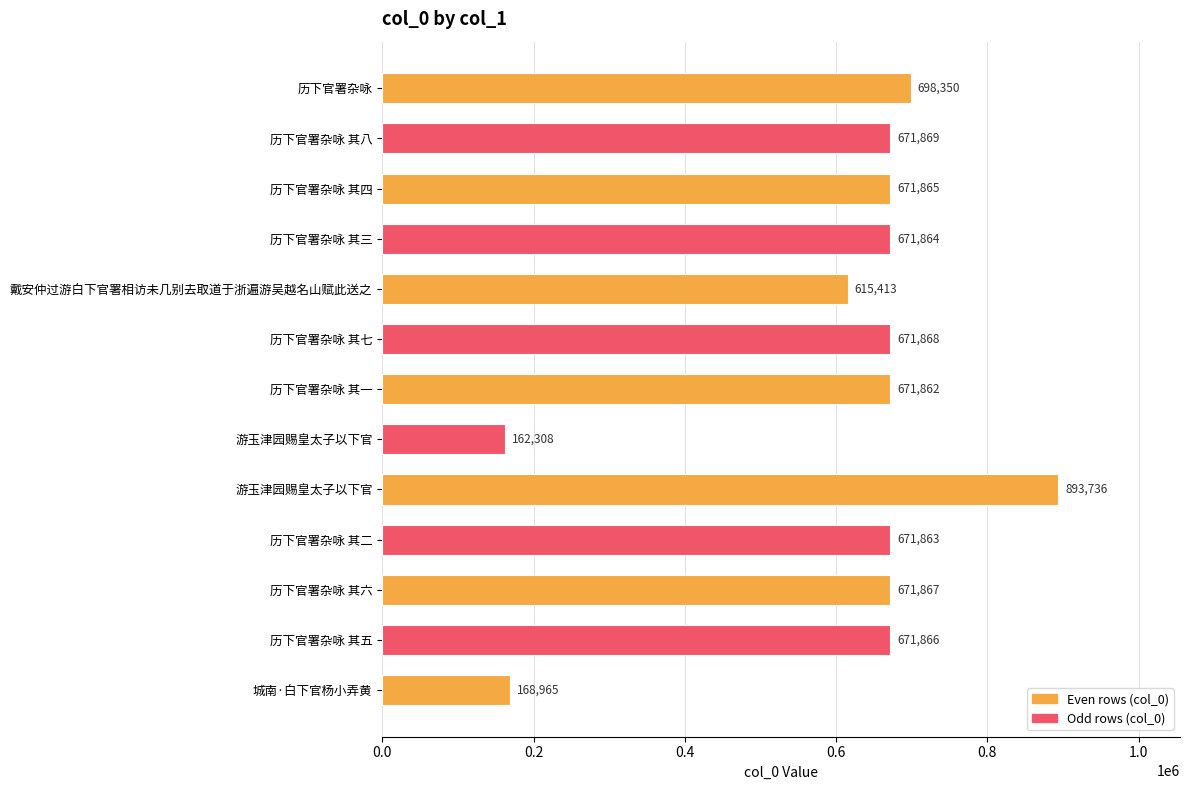

What is the difference between the maximum and second lowest values?

724771